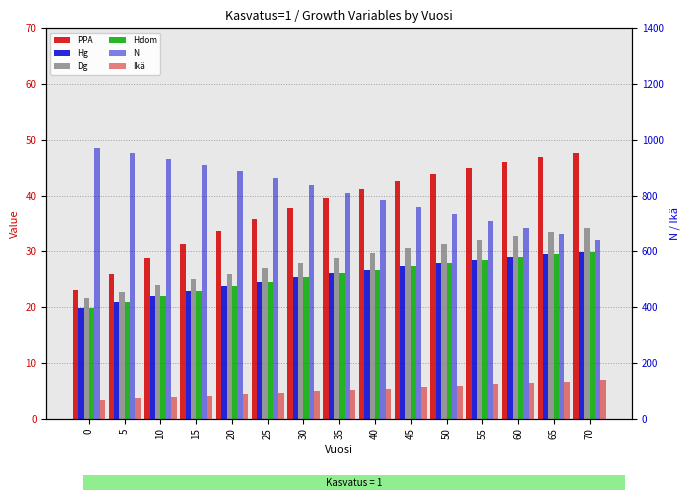

Is the value of Dg at 55 greater than the value of N at 30?

No